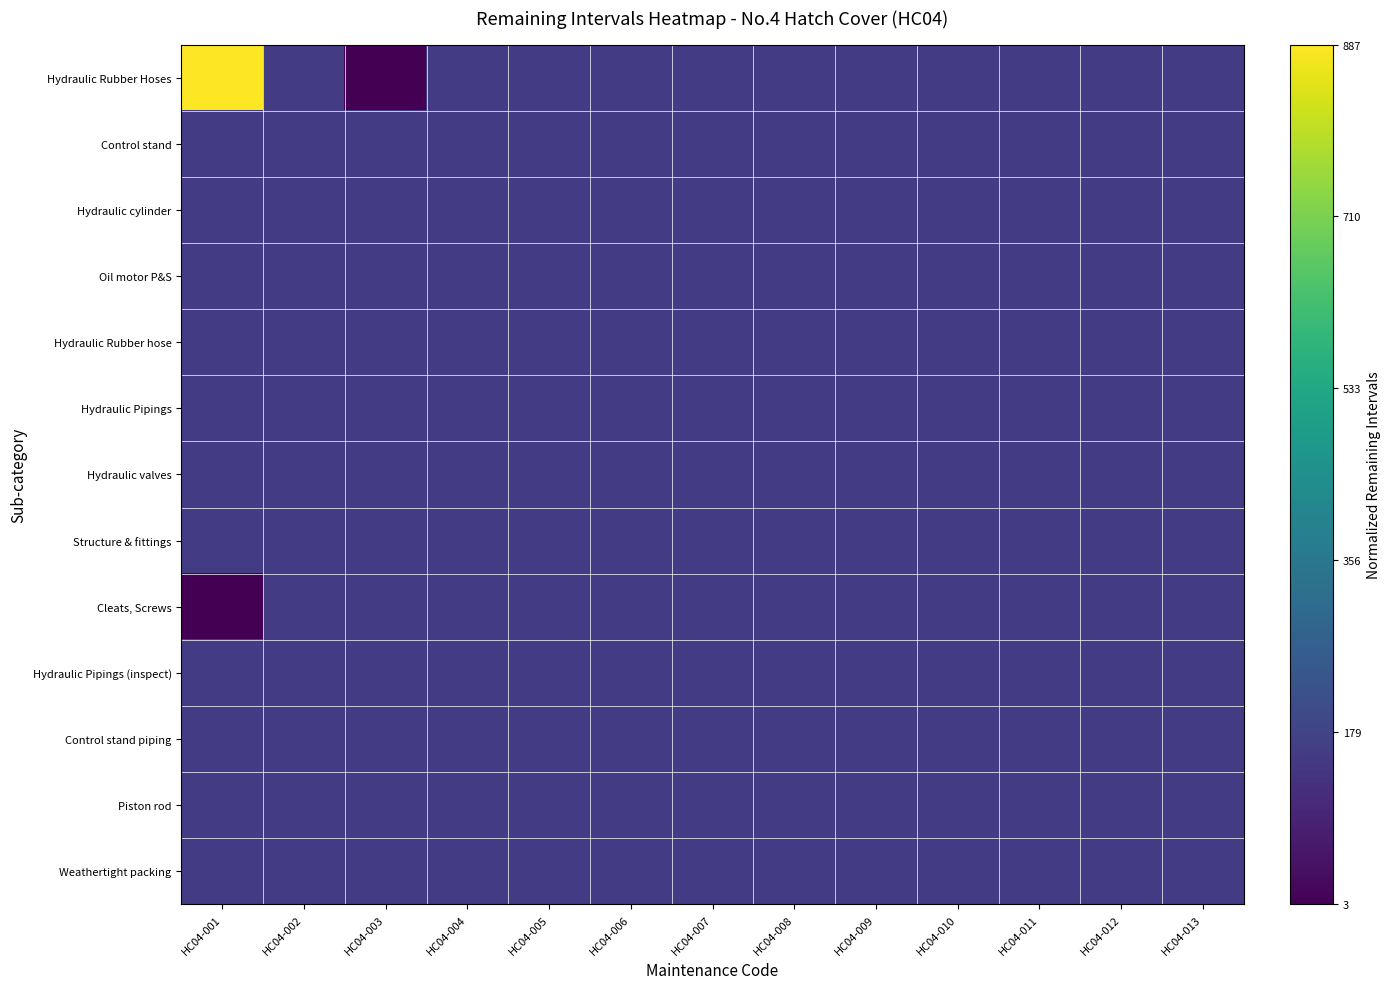

Which has a higher value, HC04-004 or HC04-006?

HC04-004